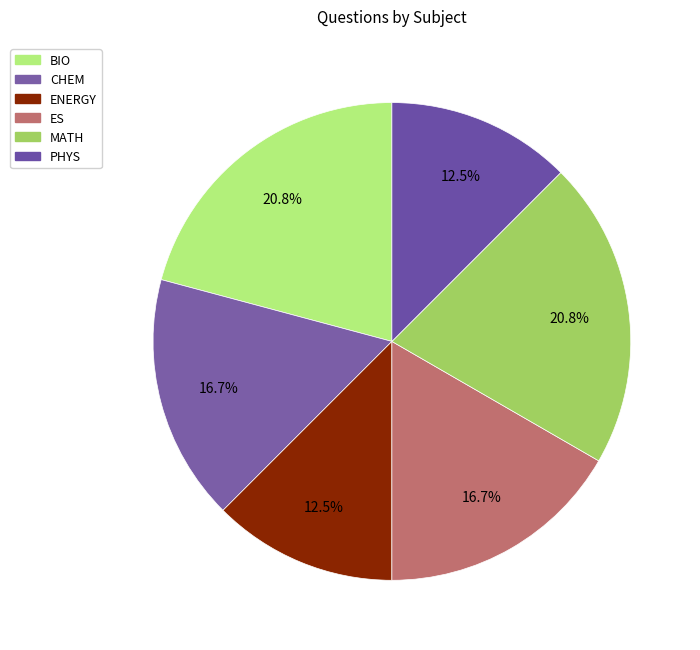

What is the largest slice in the pie chart?

BIO